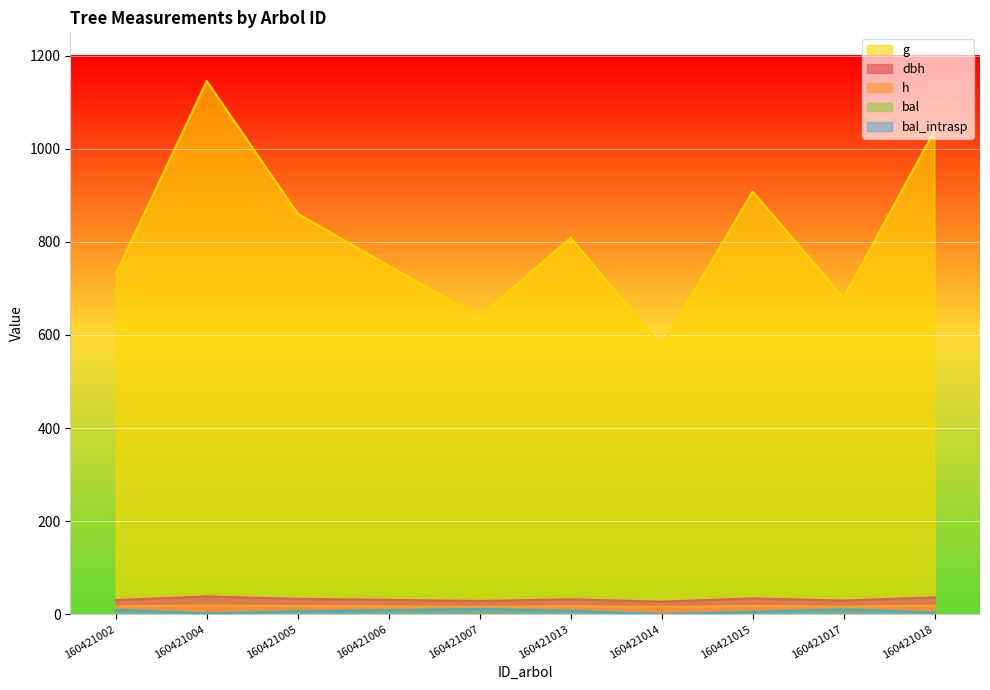

At which category does bal reach its first local peak?

160421007